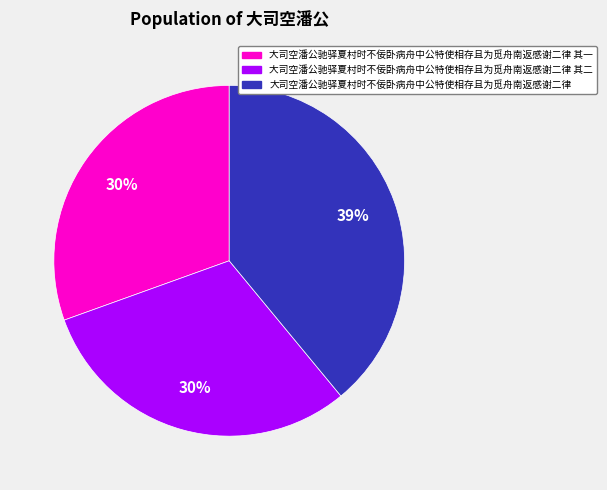

Which category has the biggest portion of the pie?

大司空潘公驰驿夏村时不佞卧病舟中公特使相存且为觅舟南返感谢二律